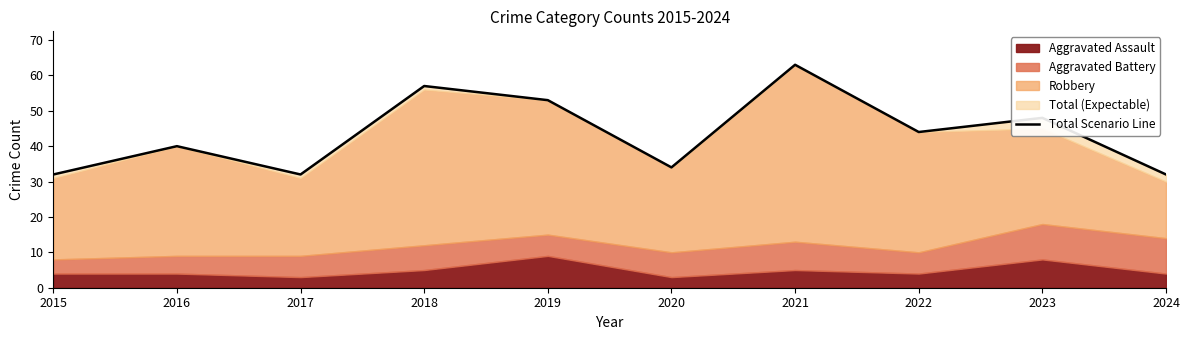

Approximately how many times larger is the value at 2022 compared to 2019?

0.8